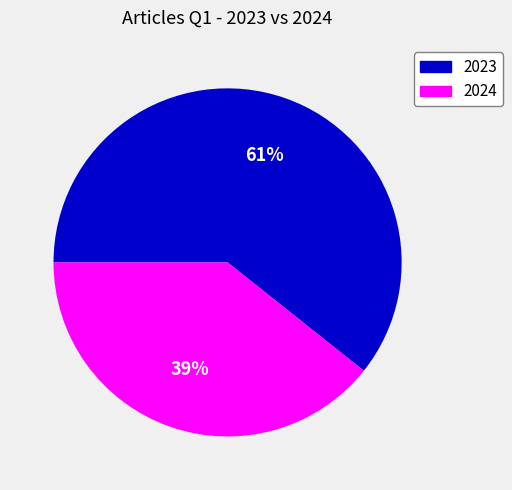

Which category accounts for the majority?

2023